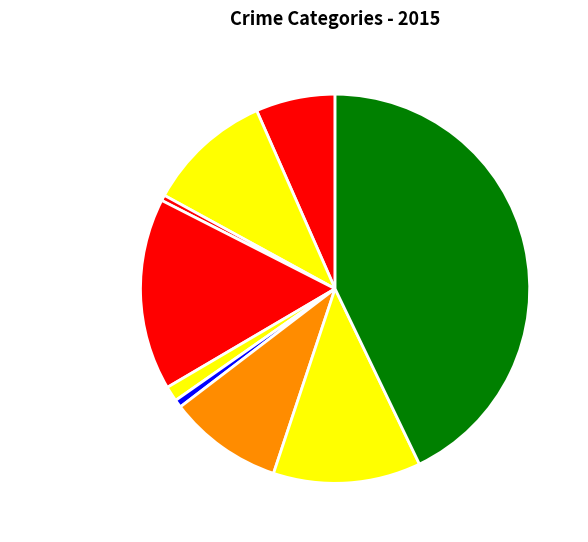

How many segments does this pie chart have?

9